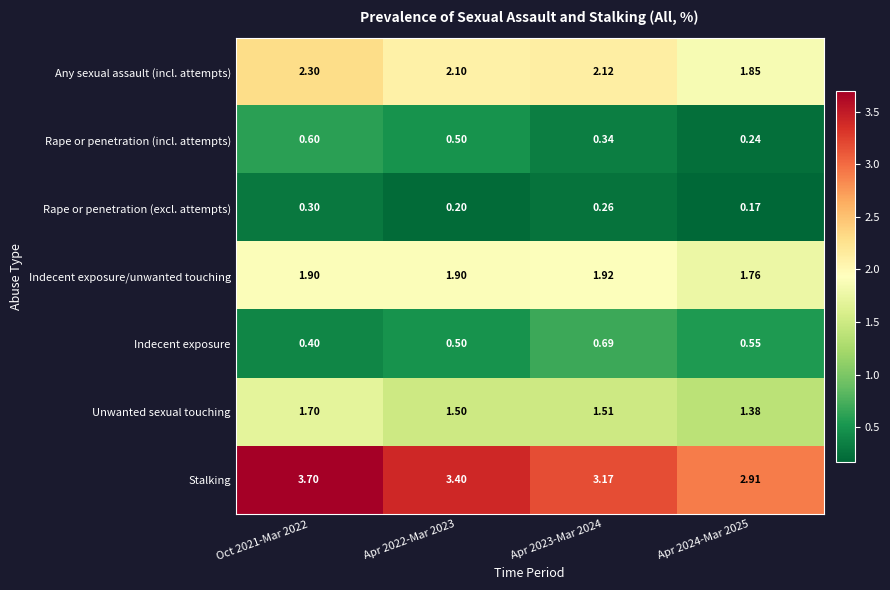

At which category is the sum across all series the highest?

Oct 2021-Mar 2022